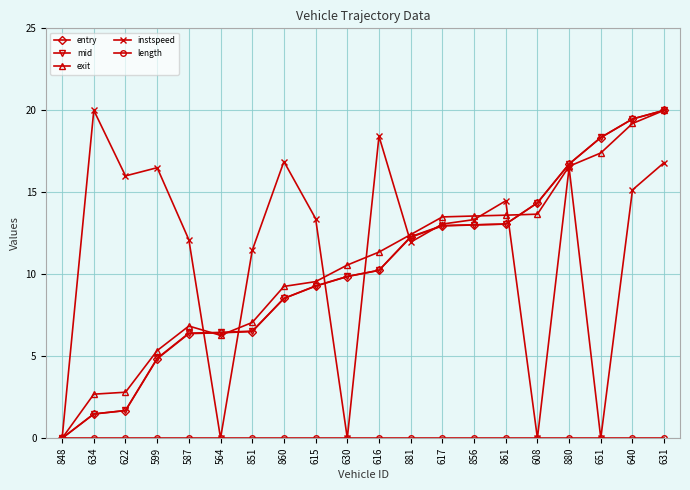

What is the maximum value shown in the chart?

20.0